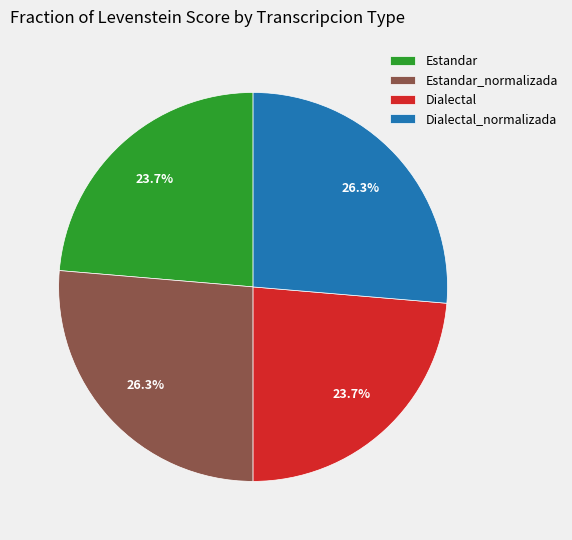

Approximately how many times larger is the value at Estandar compared to Dialectal_normalizada?

0.9